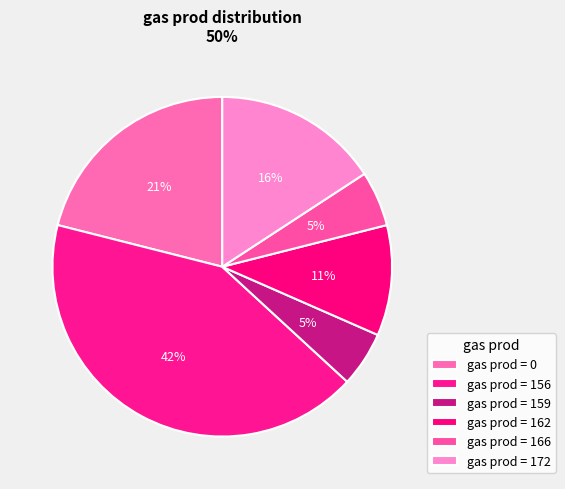

To the nearest percent, what is the average slice percentage?

17%